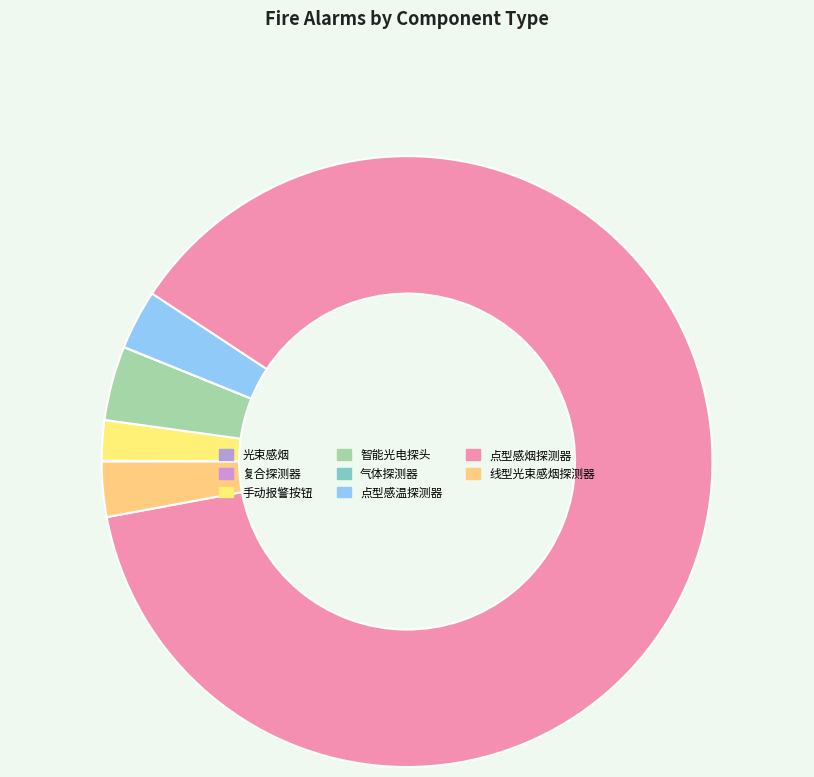

Is there any slice that represents more than half of the pie?

Yes